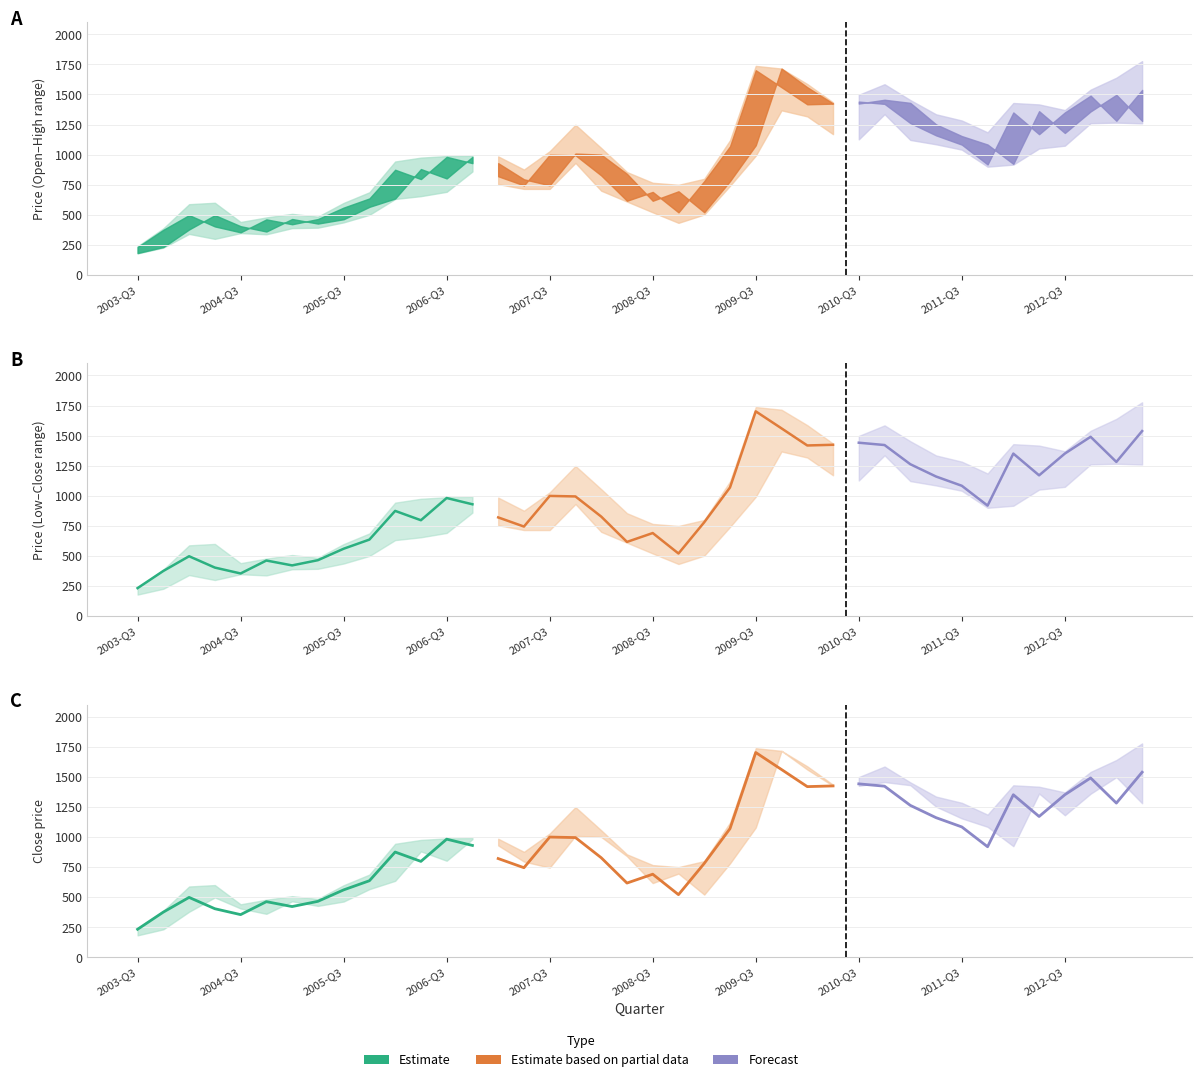

How many data points does each series have?

40